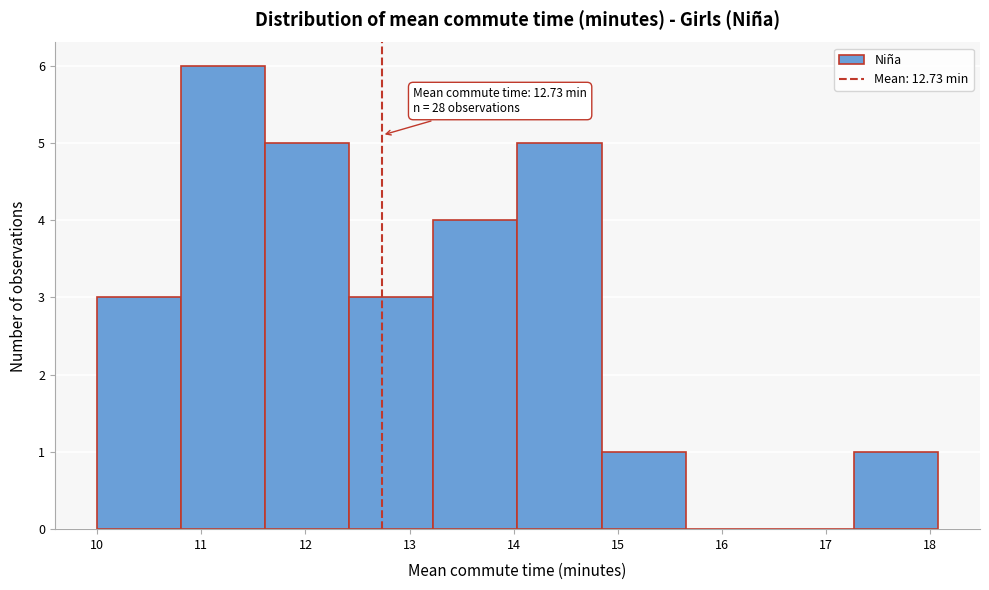

Over which range of the x-axis is the bar tallest?

10.8 to 11.6